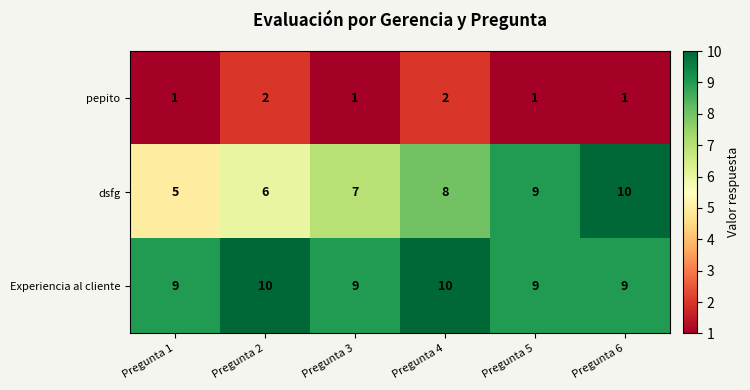

Count the dsfg values in the range 6 to 9.

4